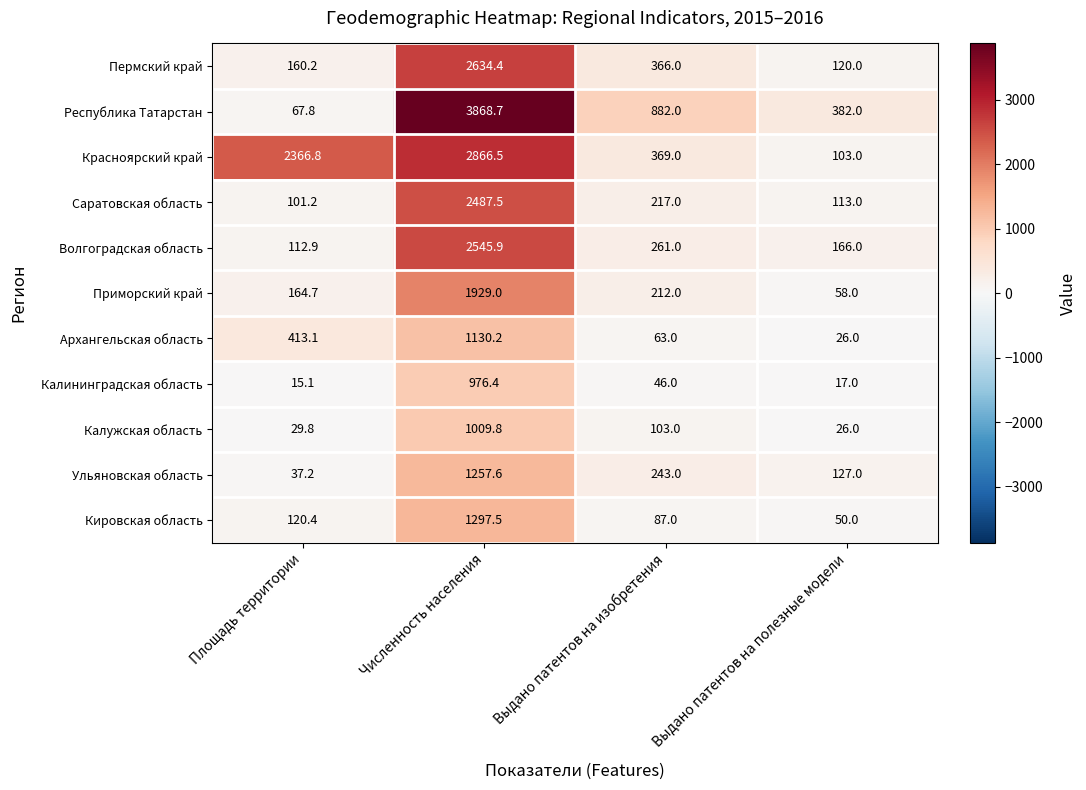

At which category is the sum across all series the highest?

Численность населения